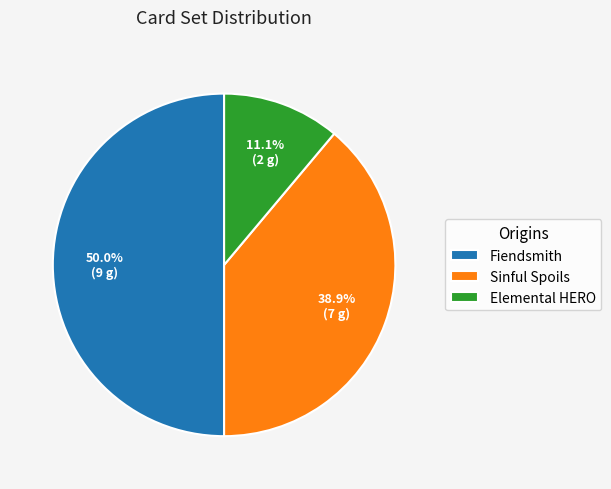

What is the largest slice in the pie chart?

Fiendsmith